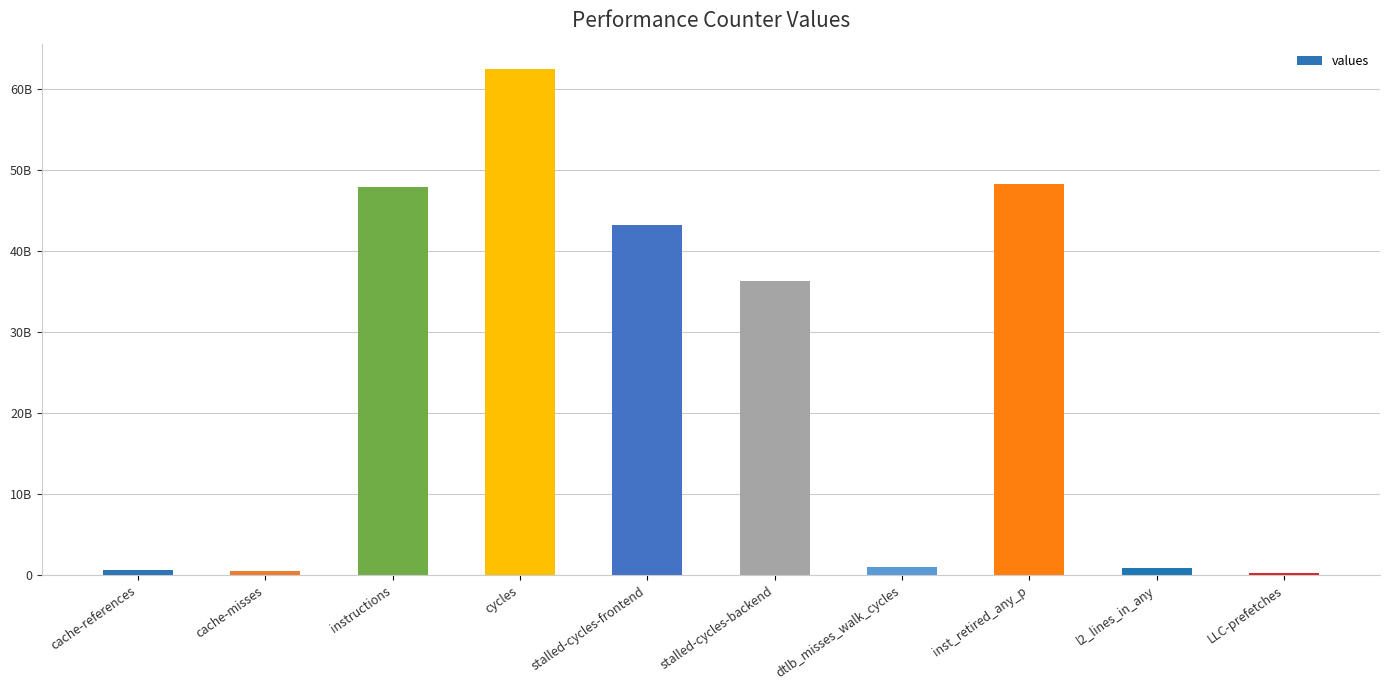

What is the change in value from cache-references to l2_lines_in_any?

+247982353